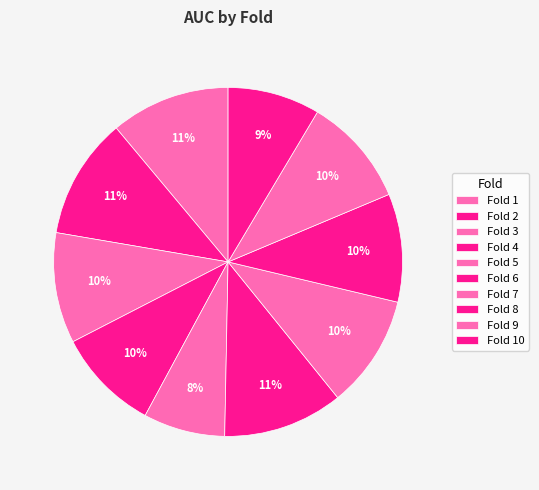

How many slices are in this pie chart?

10